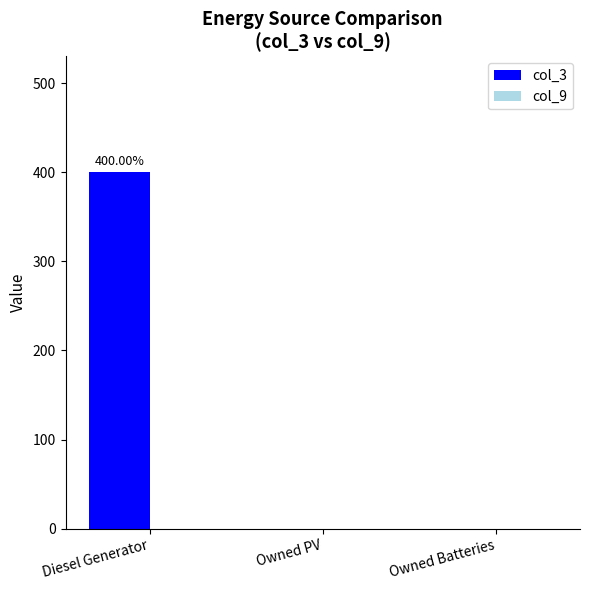

What is the change in value from Diesel Generator to Owned PV?

-400